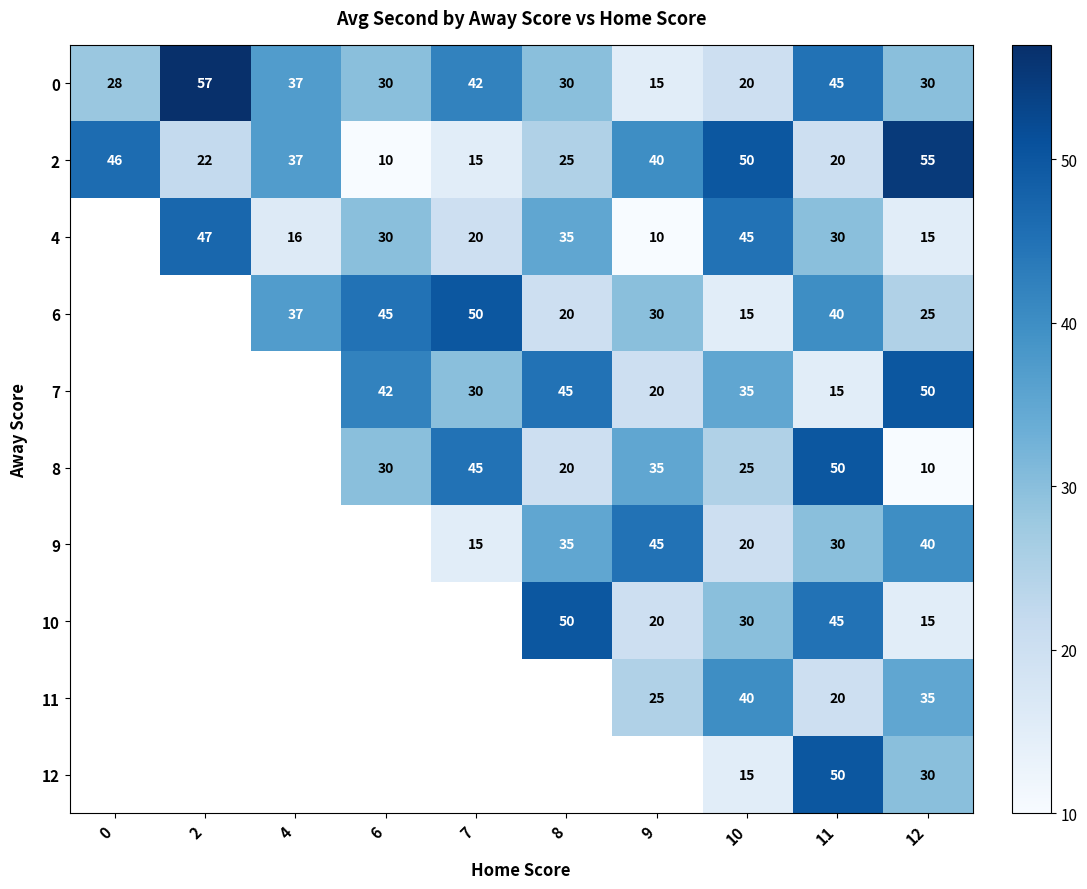

What value does the 0 series have at 10, to the nearest 10?

20